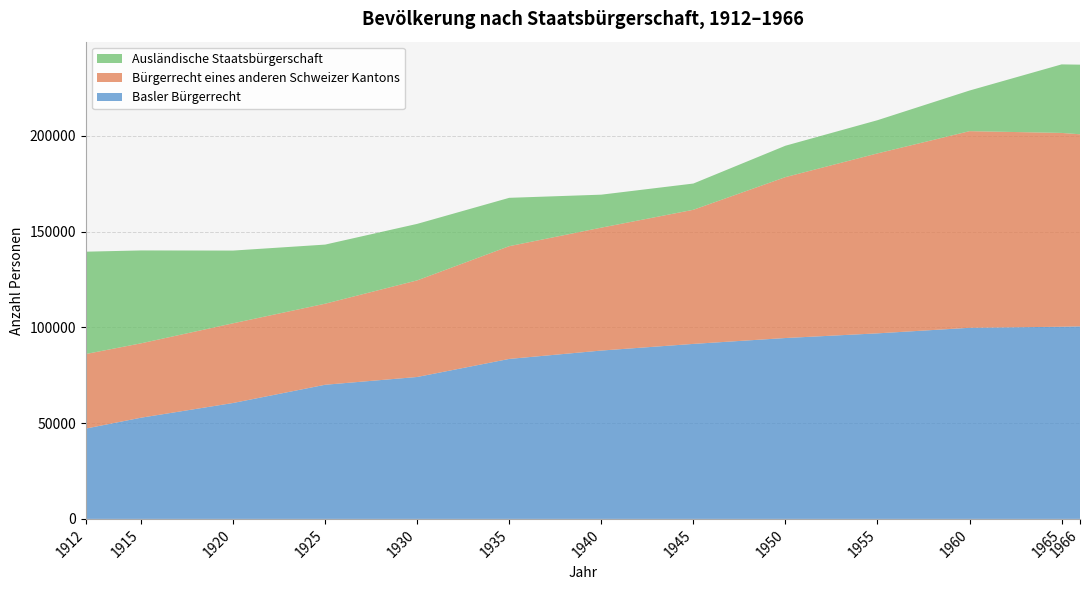

Reading left to right, transcribe all the data shown in this chart.

Basler Bürgerrecht: 47160	52840	60520	70040	74100	83530	87900	91370	94440	96880	99780	100333	100524
Bürgerrecht eines anderen Schweizer Kantons: 38930	38830	41610	42320	50440	58870	64170	70030	84010	93960	102670	101196	100294
Ausländische Staatsbürgerschaft: 53430	48500	37970	30860	29500	25240	17220	13700	16390	17330	21210	35779	36352